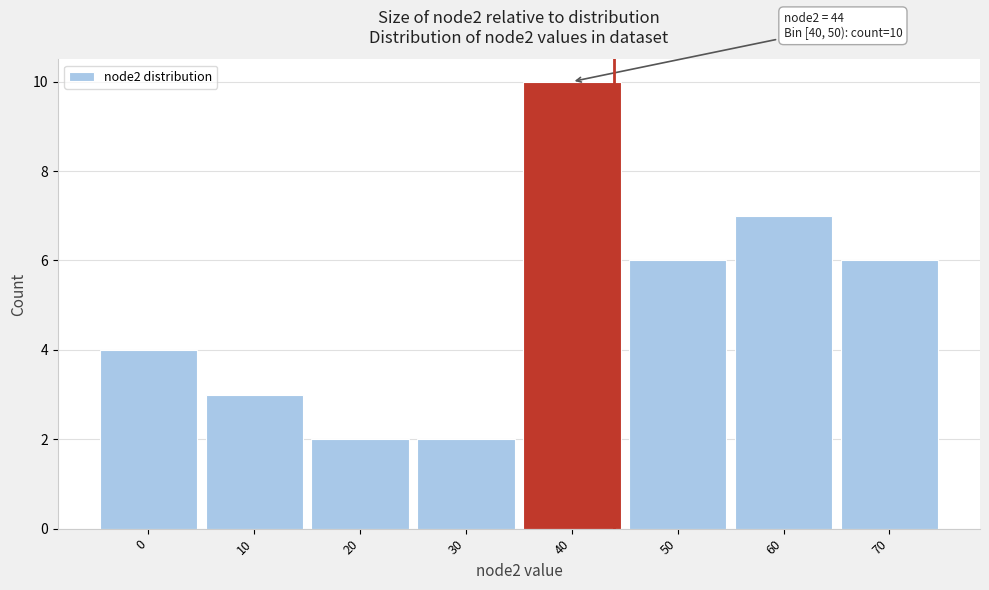

Reading left to right, transcribe all the data shown in this chart.

0=4	10=3	20=2	30=2	40=10	50=6	60=7	70=6